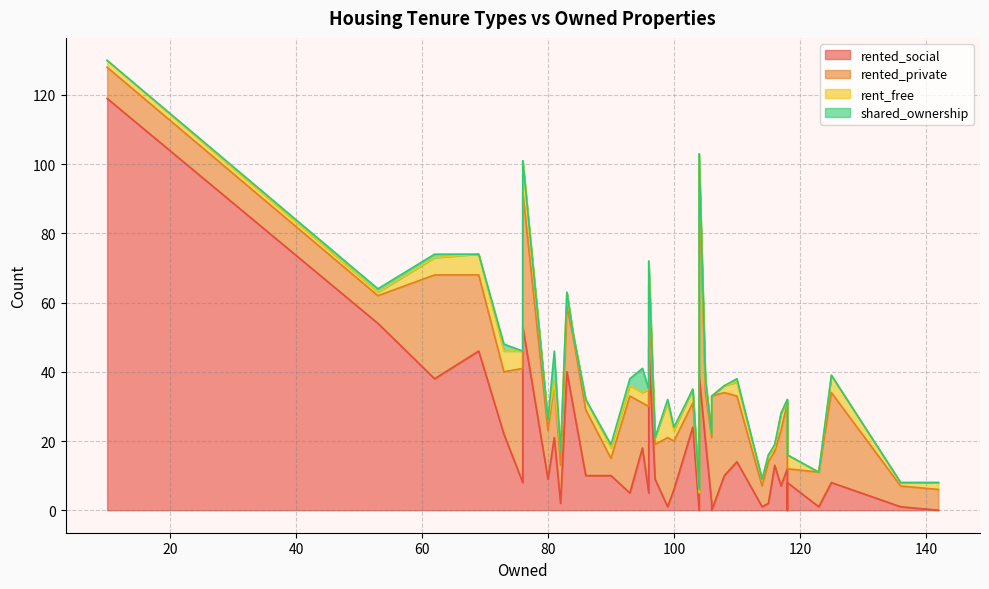

Where is the first local maximum for shared_ownership?

5